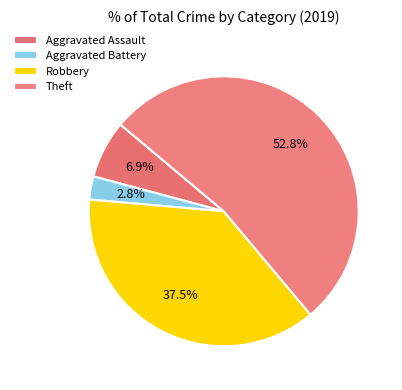

To the nearest percent, what is the average slice percentage?

25%